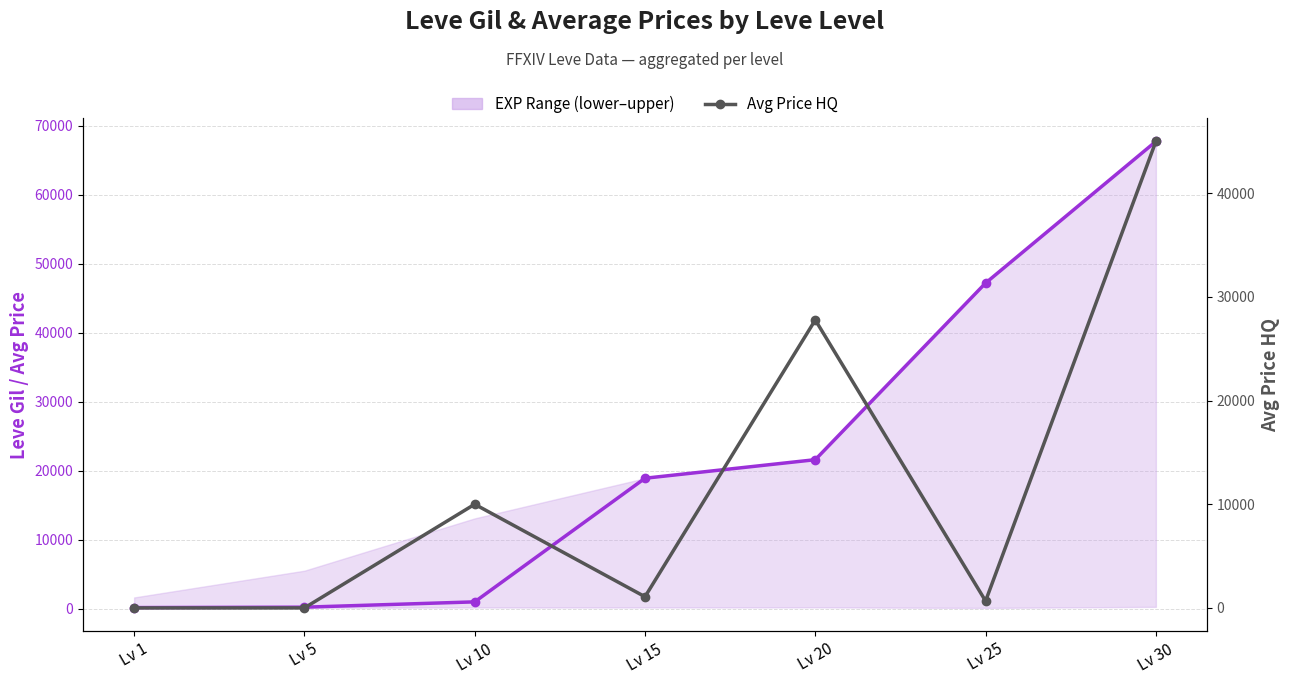

Is the value of Avg Price HQ at Lv 10 greater than the value of Leve Gil at Lv 5?

Yes